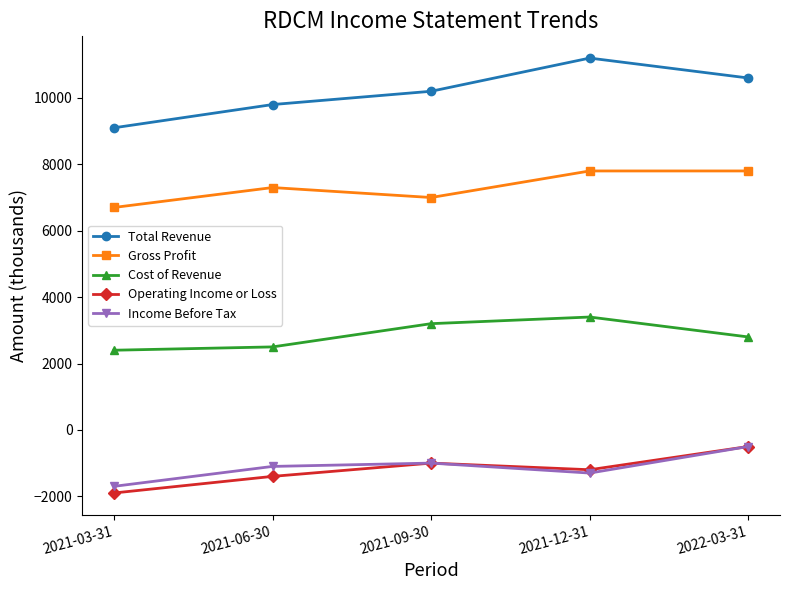

The Gross Profit series shows 6700 at 2021-03-31. True or false?

True